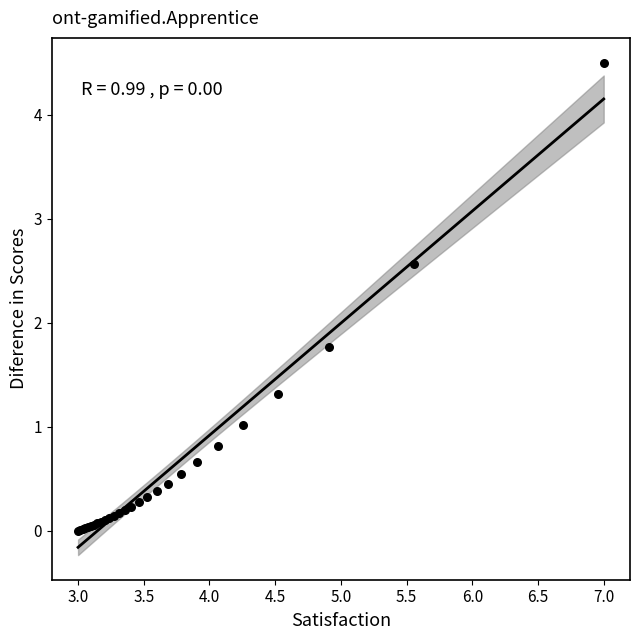

What Y value in the scatter plot is closest to 2?

1.8